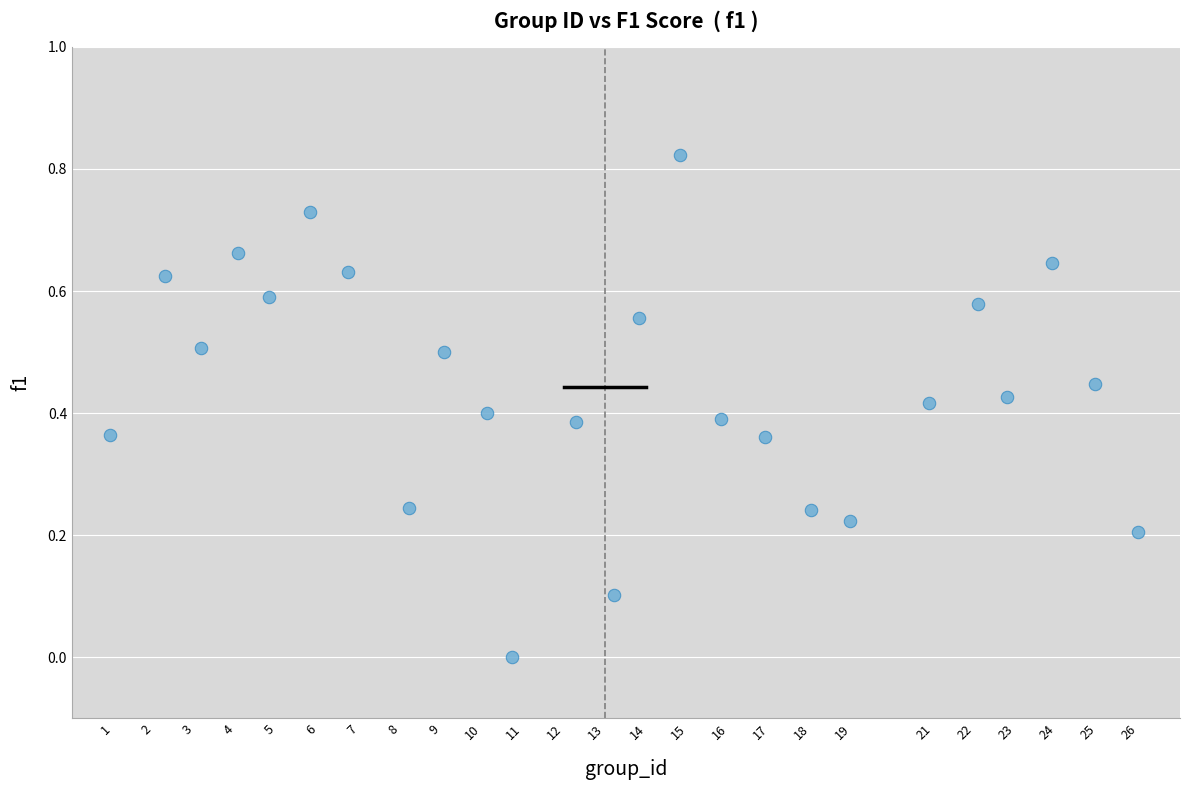

What is the range of X values (max minus min)?

25.0